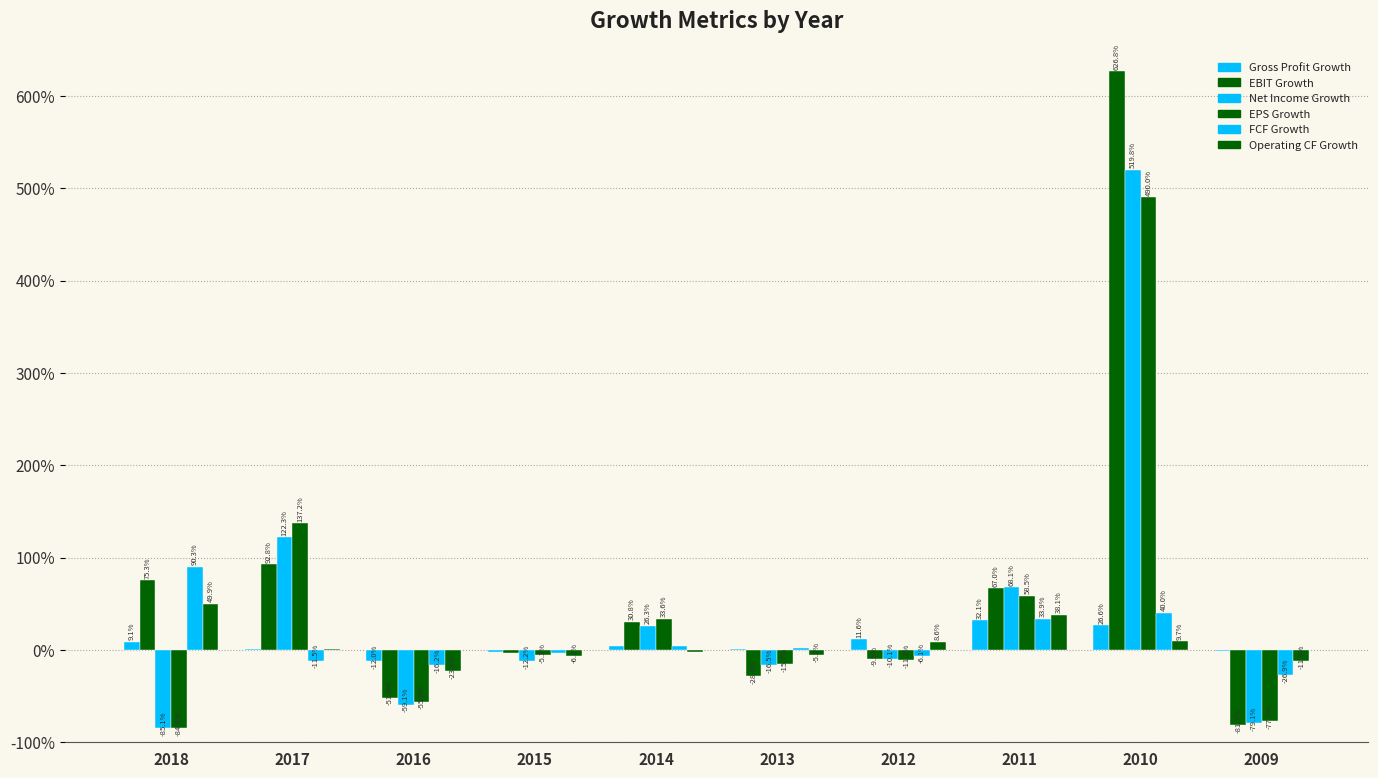

Does the chart contain stacked bars?

No